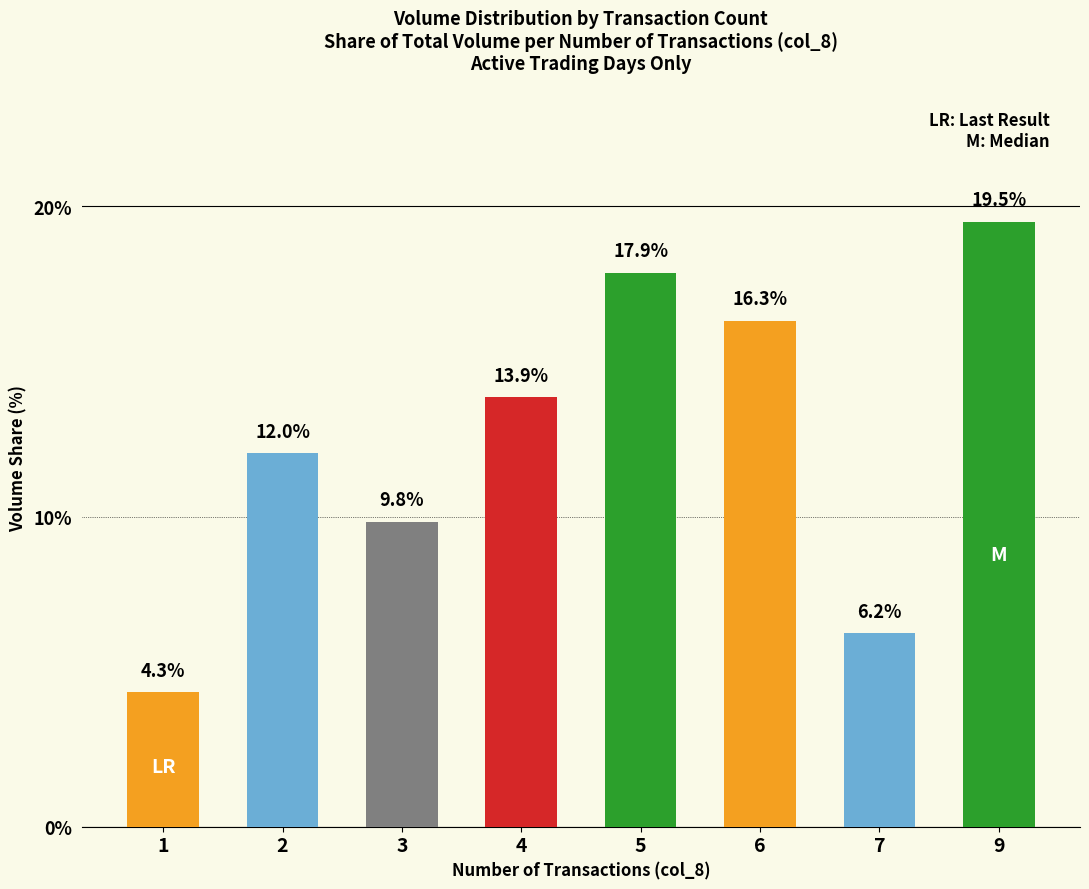

The value at 1 is 4.3. True or false?

True